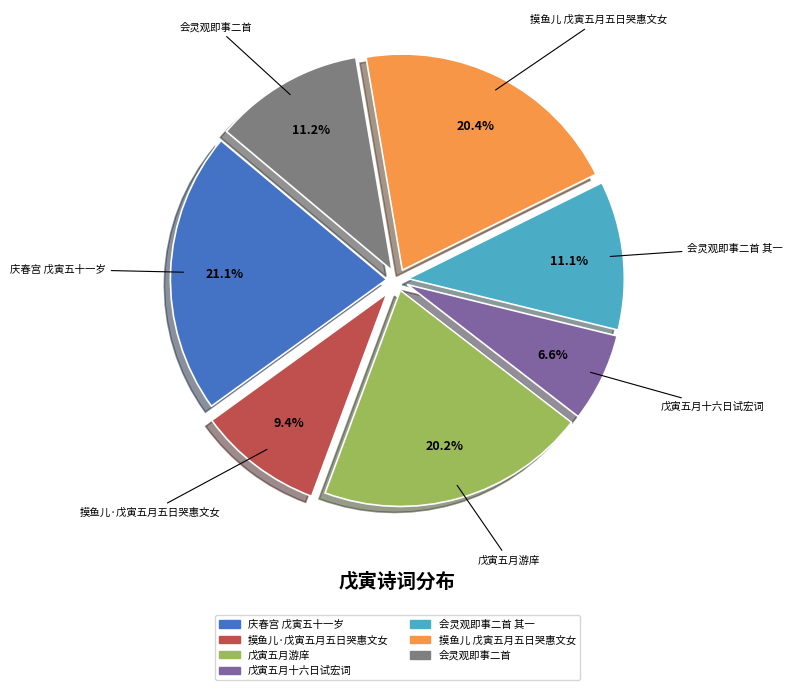

Is there a majority slice in this chart?

No